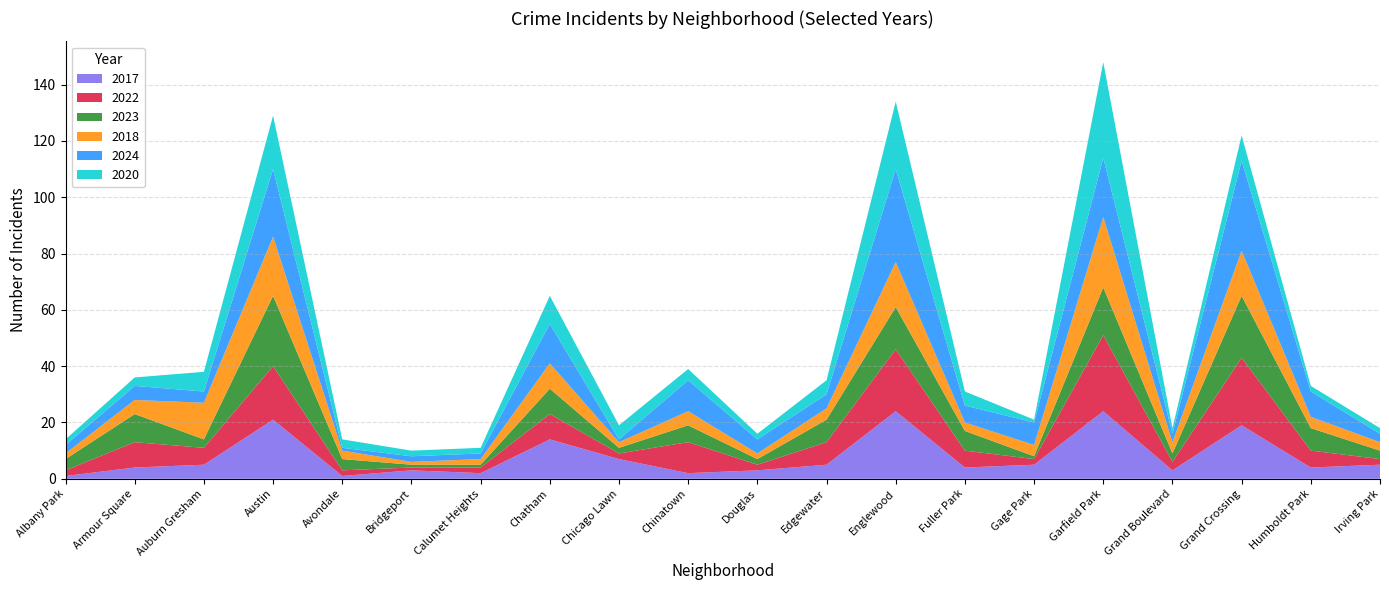

Reading left to right, list all the values displayed in this chart.

2017: 1	4	5	21	1	3	2	14	7	2	3	5	24	4	5	24	3	19	4	5
2022: 2	9	6	19	2	1	2	9	2	11	2	8	22	6	2	27	3	24	6	2
2023: 4	10	3	25	4	1	1	9	2	6	2	8	15	7	1	17	3	22	8	3
2018: 2	5	13	21	3	1	2	9	2	5	2	4	16	3	4	25	4	16	4	3
2024: 3	5	4	24	1	2	2	14	1	11	5	5	33	6	8	21	3	32	9	3
2020: 2	3	7	19	3	2	2	10	5	4	2	5	24	5	1	34	2	9	2	2